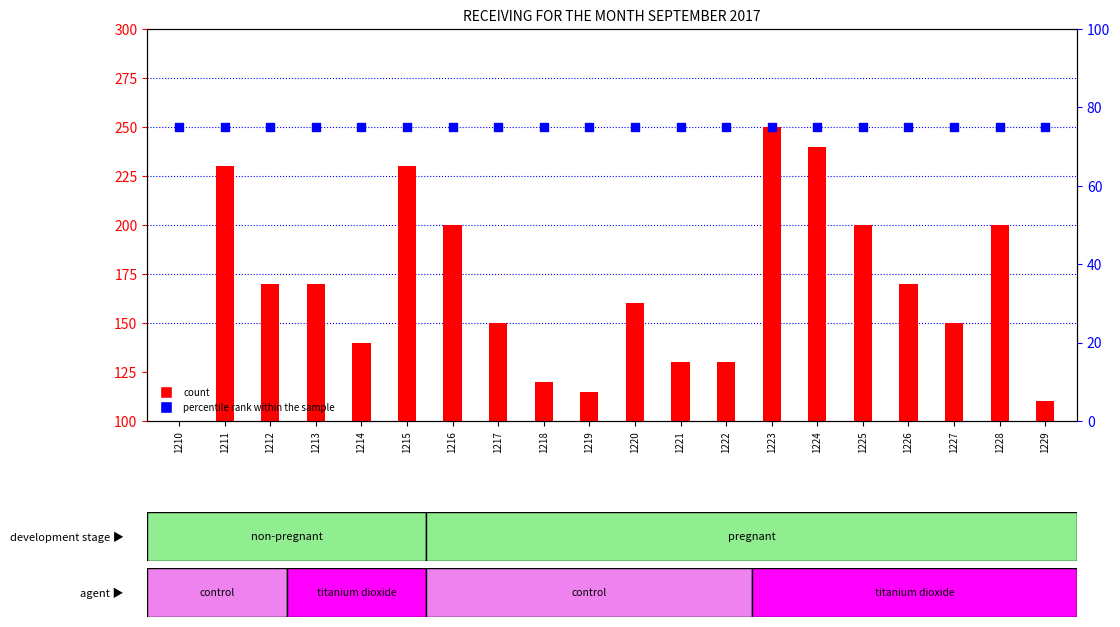

What are all the series names shown in the legend?

count, percentile rank within the sample